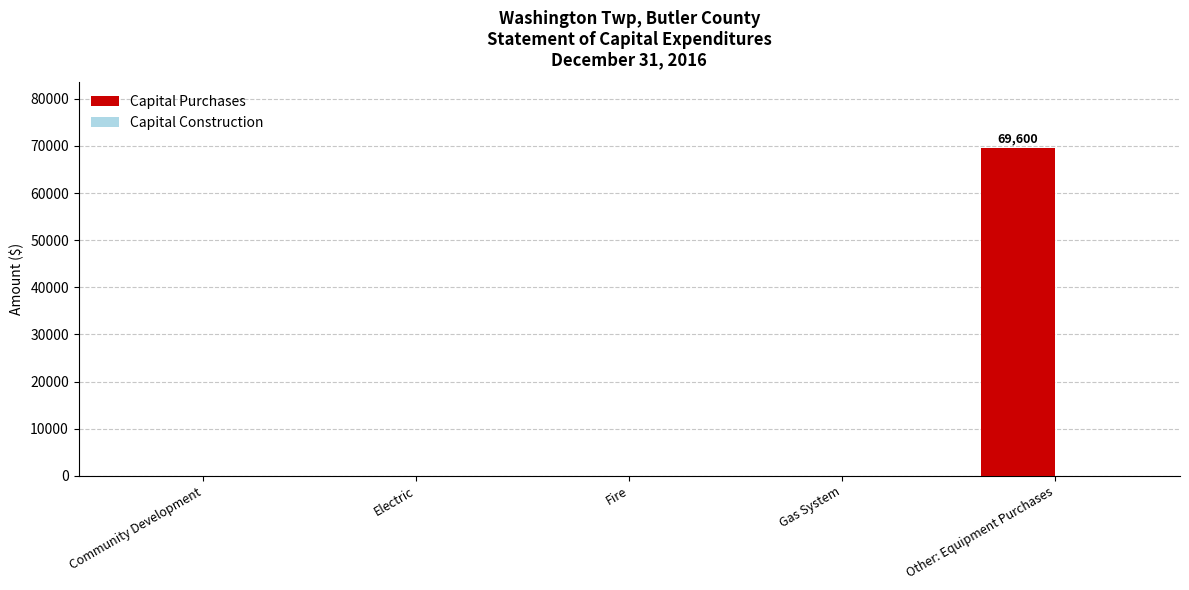

Which category has the highest value across all series?

Other: Equipment Purchases